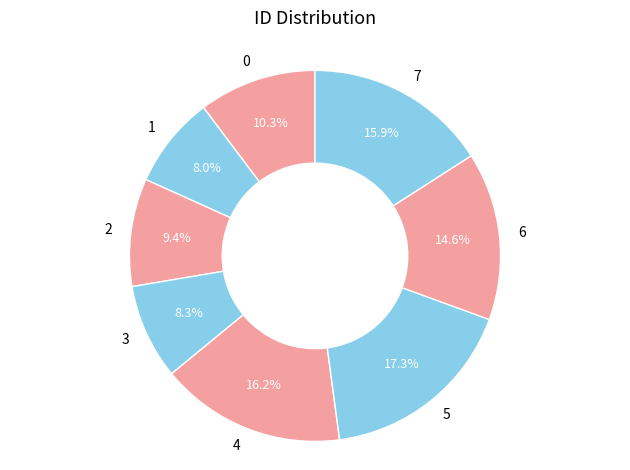

How many segments does this pie chart have?

8